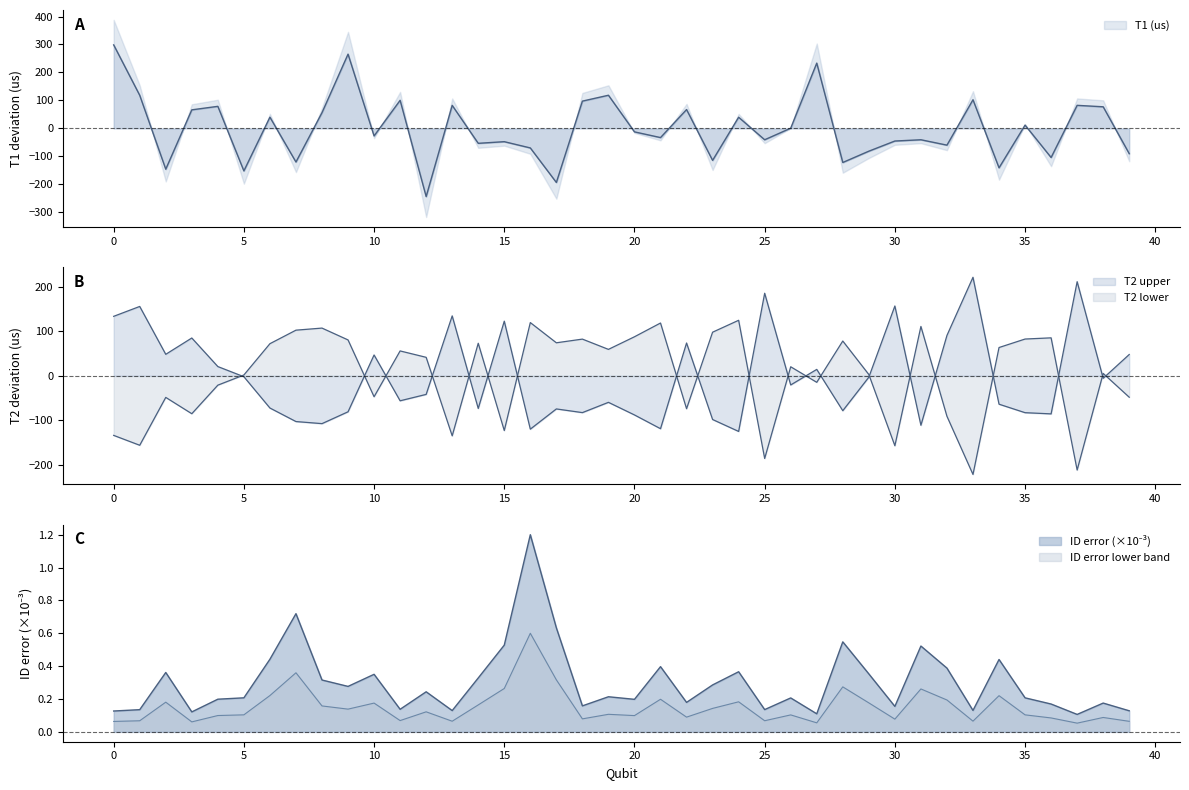

True or false: ID error has a value of 0.5 at 31.

True